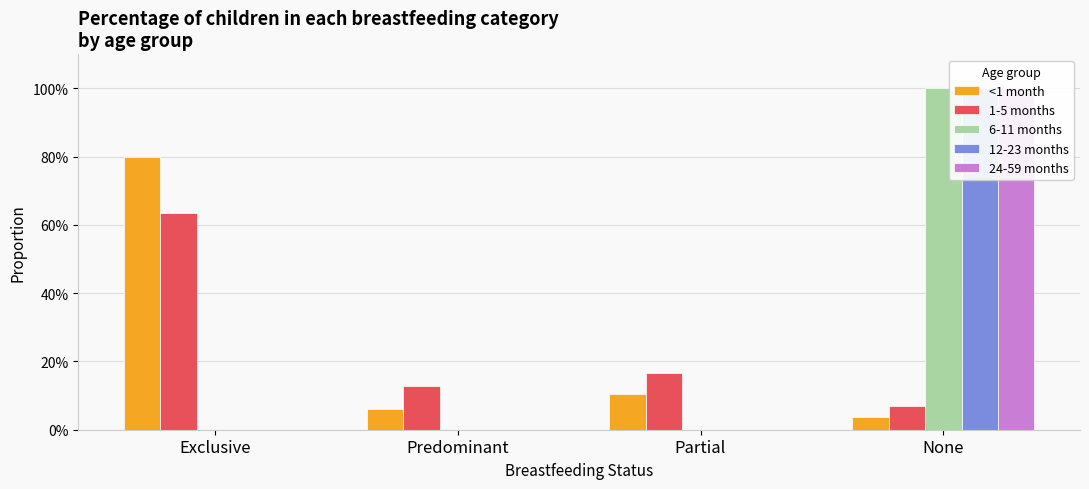

Which series has the widest spread of values?

6-11 months